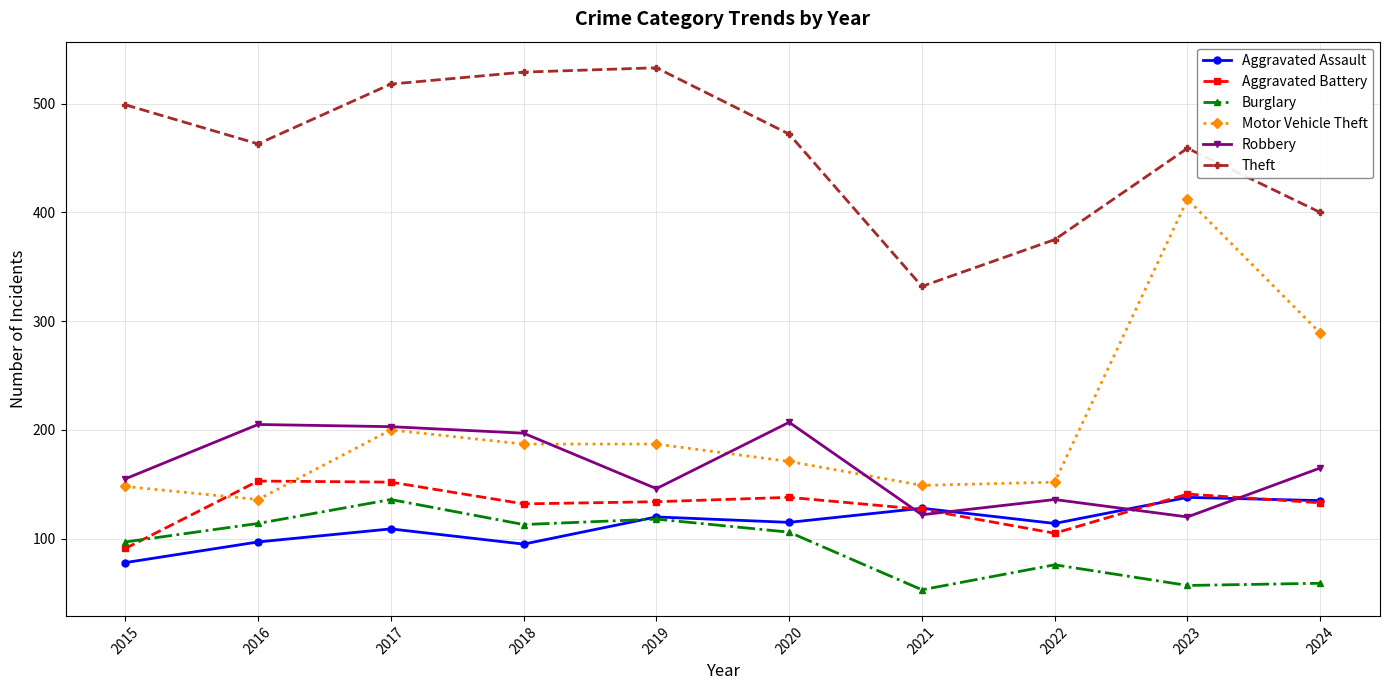

Is the value of Aggravated Assault at 2023 greater than the value of Robbery at 2024?

No